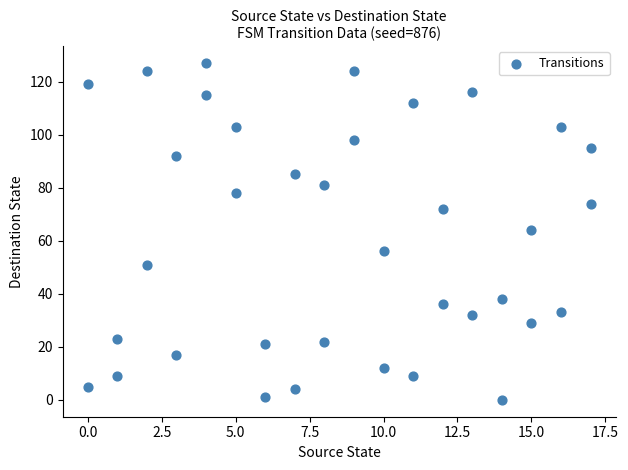

What is the range of Y values (max minus min)?

127